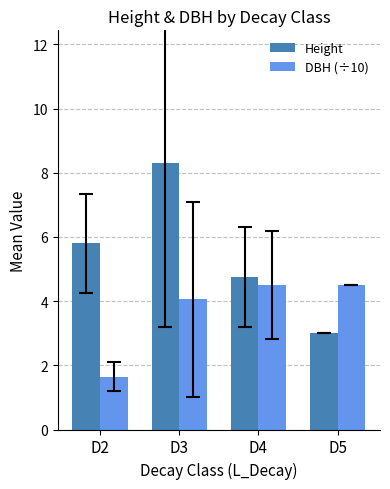

Which series has the widest spread of values?

Height